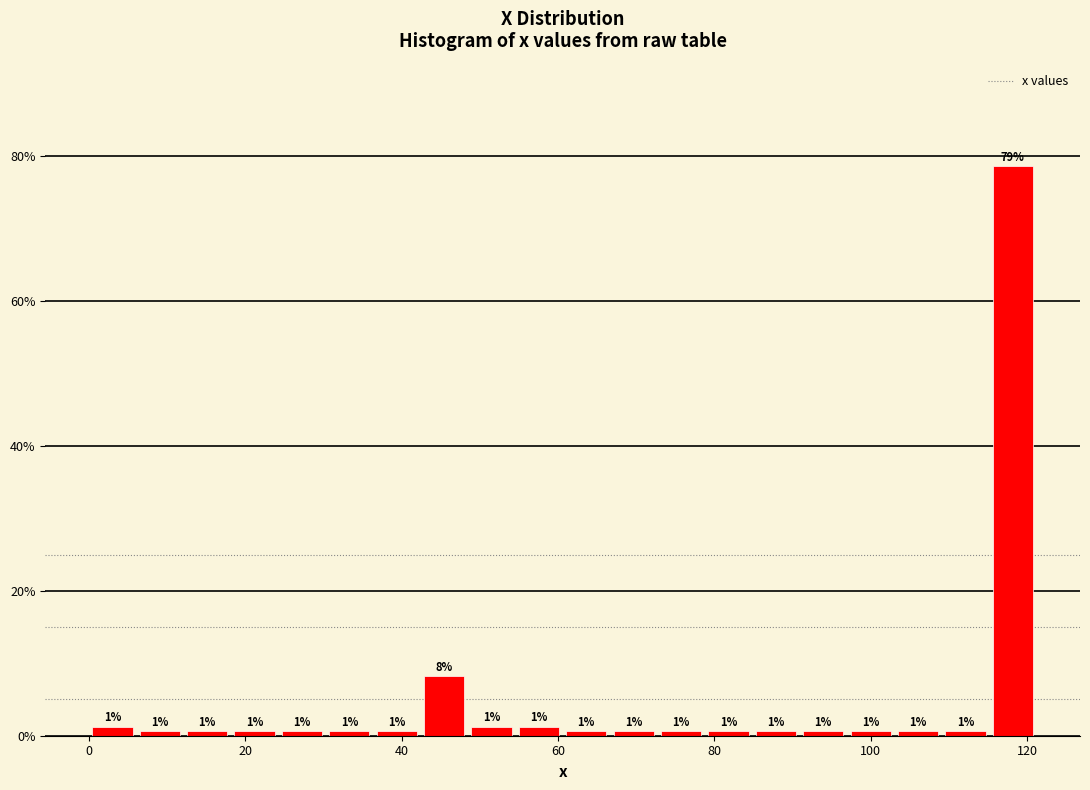

Around what value on the x-axis is the tallest bar? Give the approximate position of its centre, as read against the axis.

118